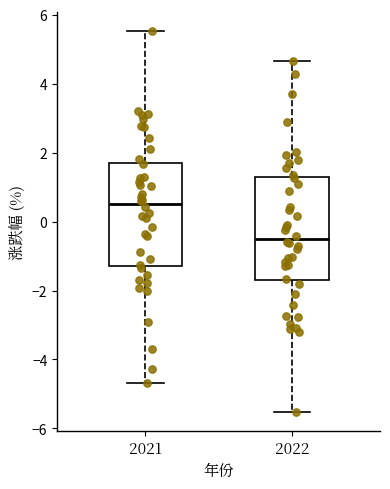

Where does the lower whisker of the box at x = 2021 end on the y-axis? The values are not printed on the chart, so give them approximately, as read against the axis.

-4.6